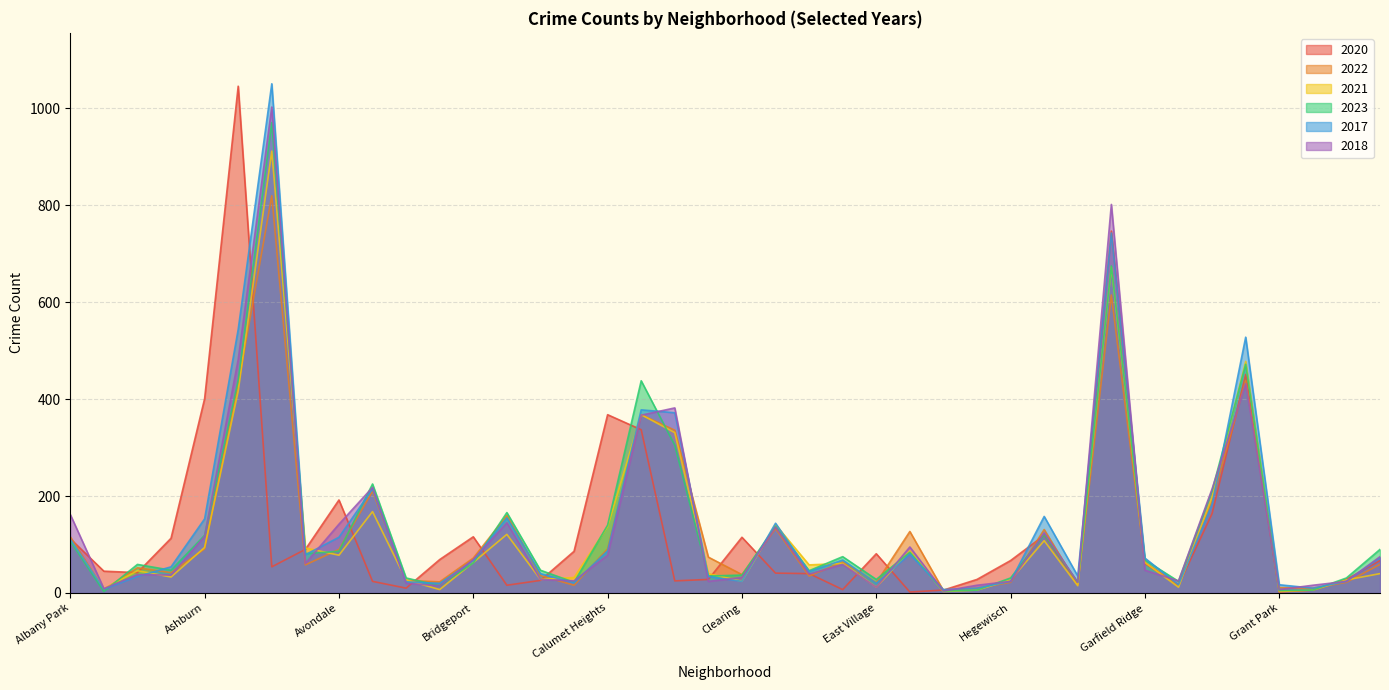

What is the difference between the highest and lowest values at Albany Park?

55